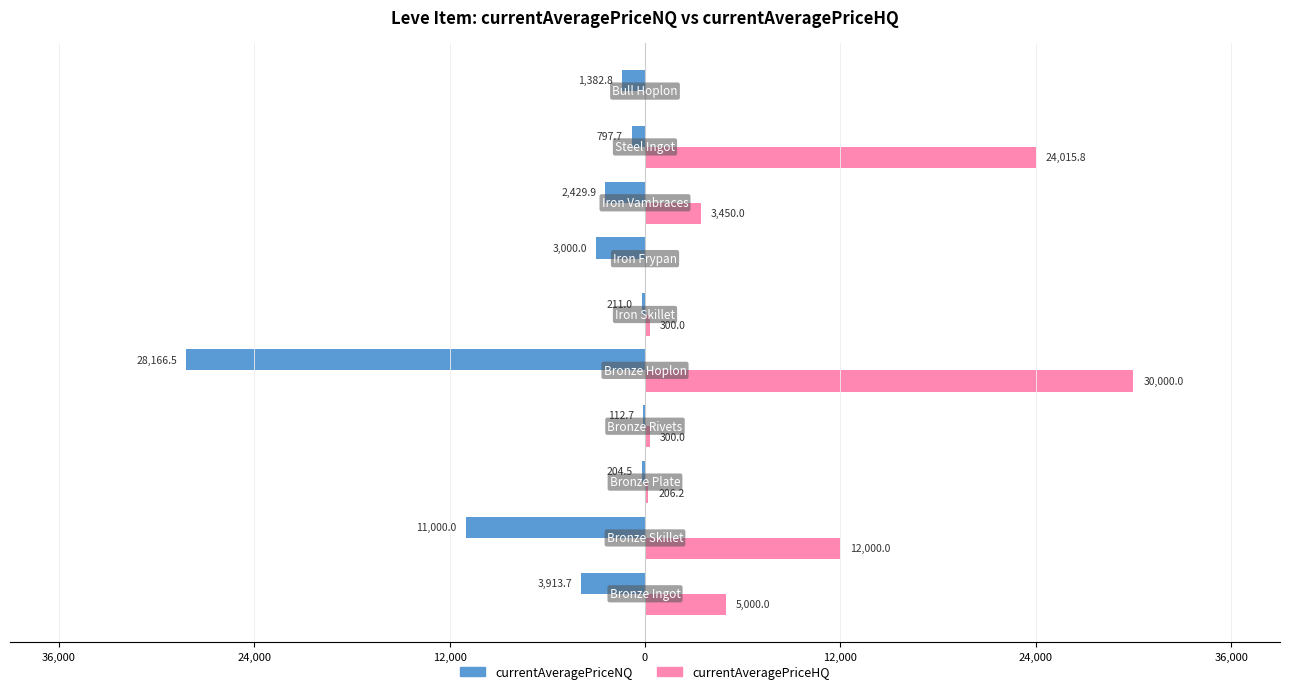

What are all the series names shown in the legend?

currentAveragePriceNQ, currentAveragePriceHQ